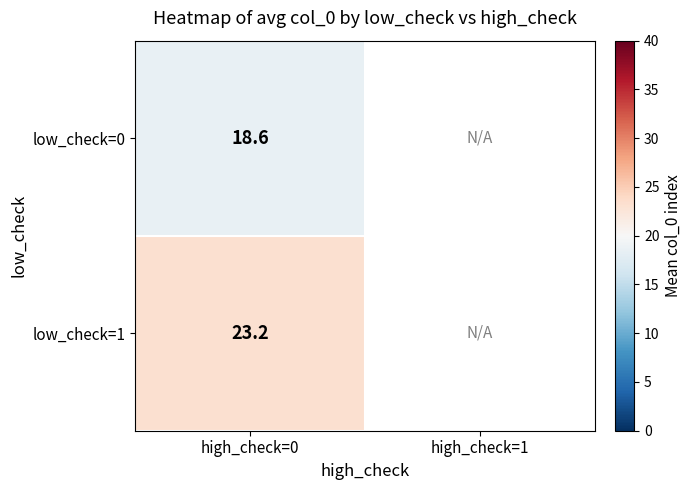

At which category is the sum across all series the highest?

high_check=0